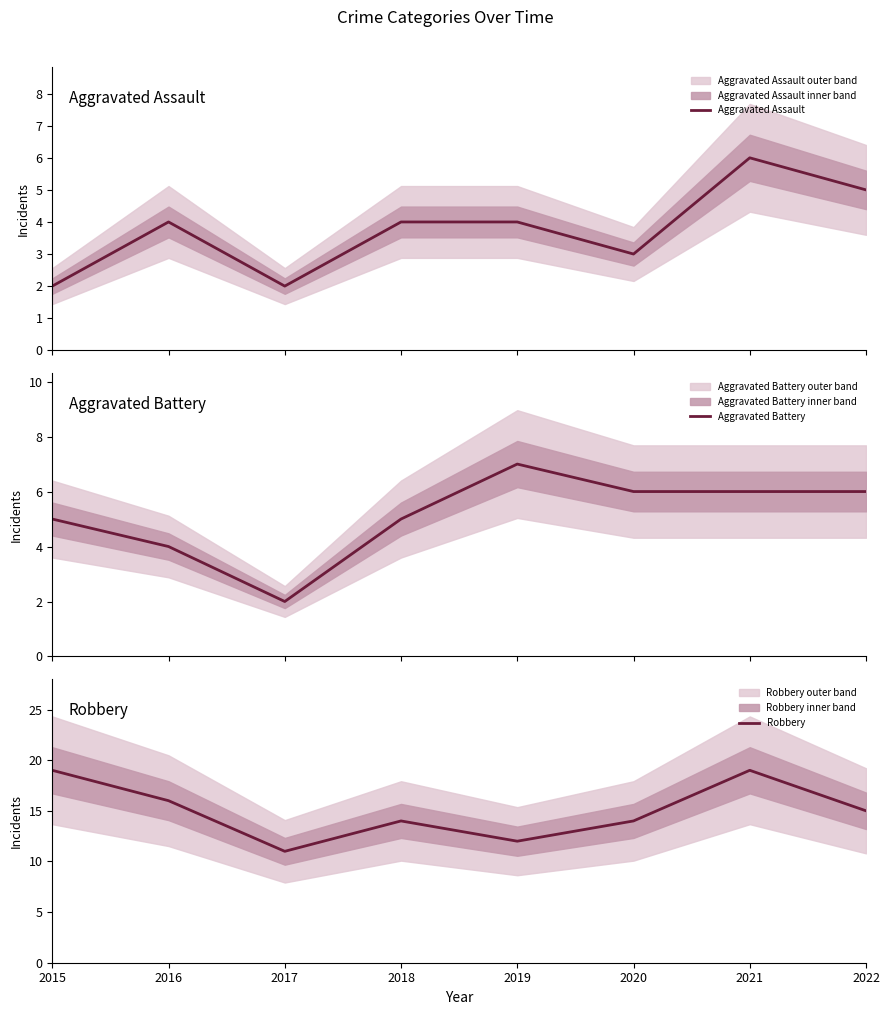

Reading left to right, what are all the values shown in this chart?

Aggravated Assault: 2015=2	2016=4	2017=2	2018=4	2019=4	2020=3	2021=6	2022=5
Aggravated Battery: 2015=5	2016=4	2017=2	2018=5	2019=7	2020=6	2021=6	2022=6
Robbery: 2015=19	2016=16	2017=11	2018=14	2019=12	2020=14	2021=19	2022=15